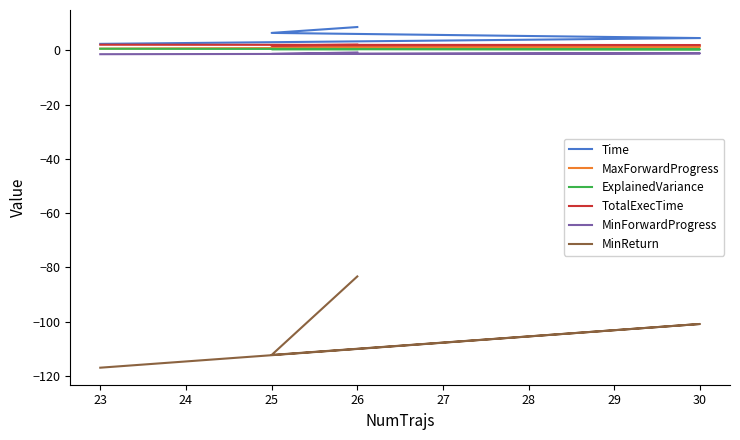

Does the chart have visible grid lines?

No